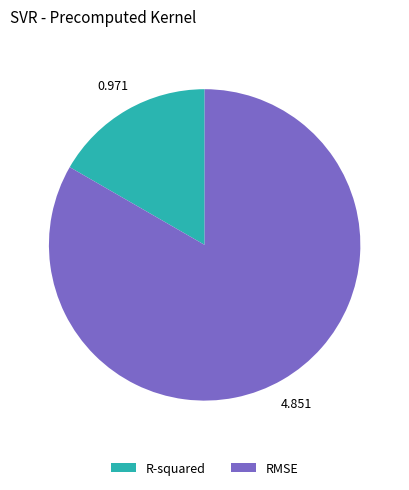

Which has a higher value, R-squared or RMSE?

RMSE